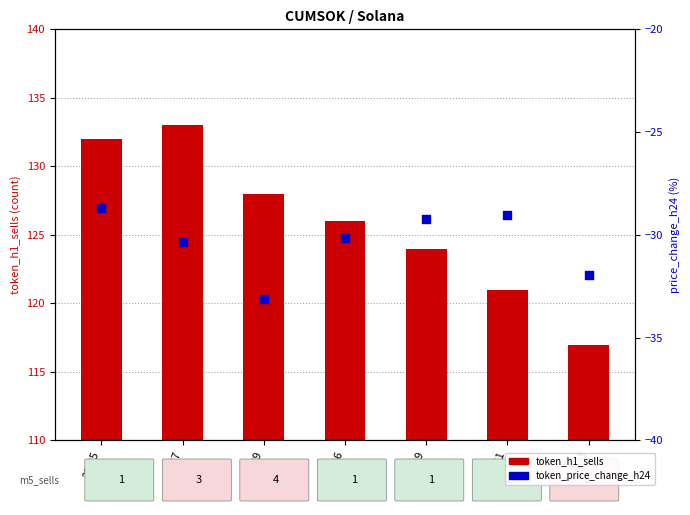

Is the value of token_h1_sells at 22:53 greater than the value of token_price_change_h24 at 22:39?

Yes